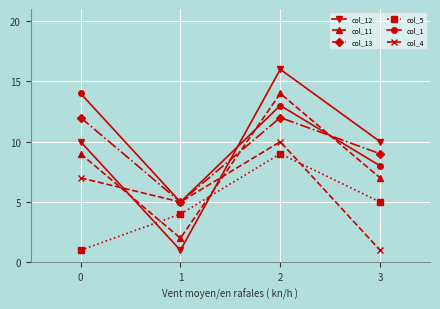

What is the difference between the maximum and minimum values in the col_11 series?

12